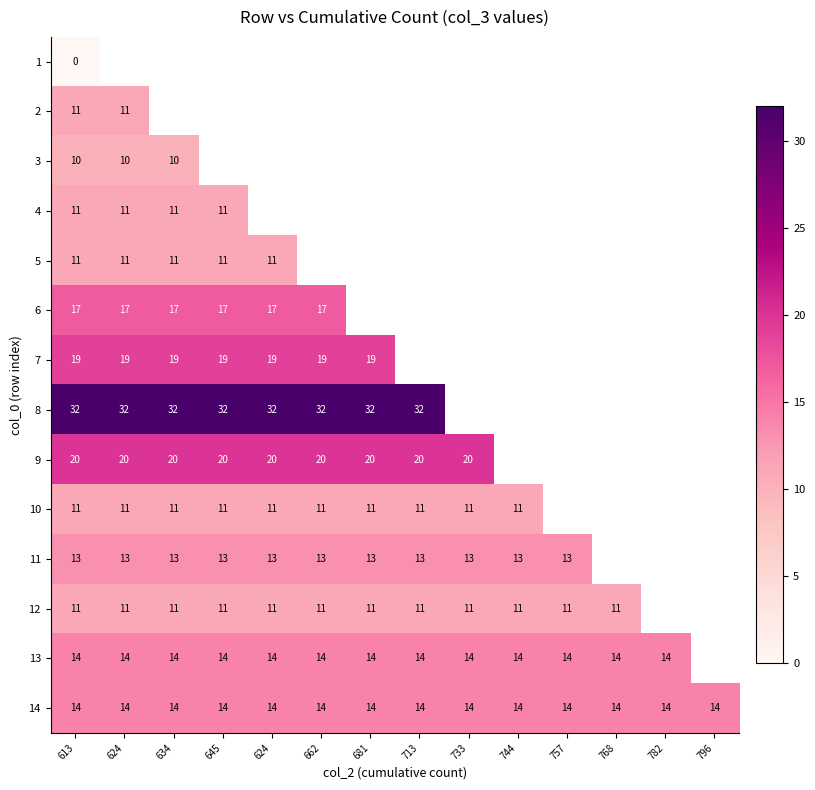

At which label is 6 closest to 17?

613